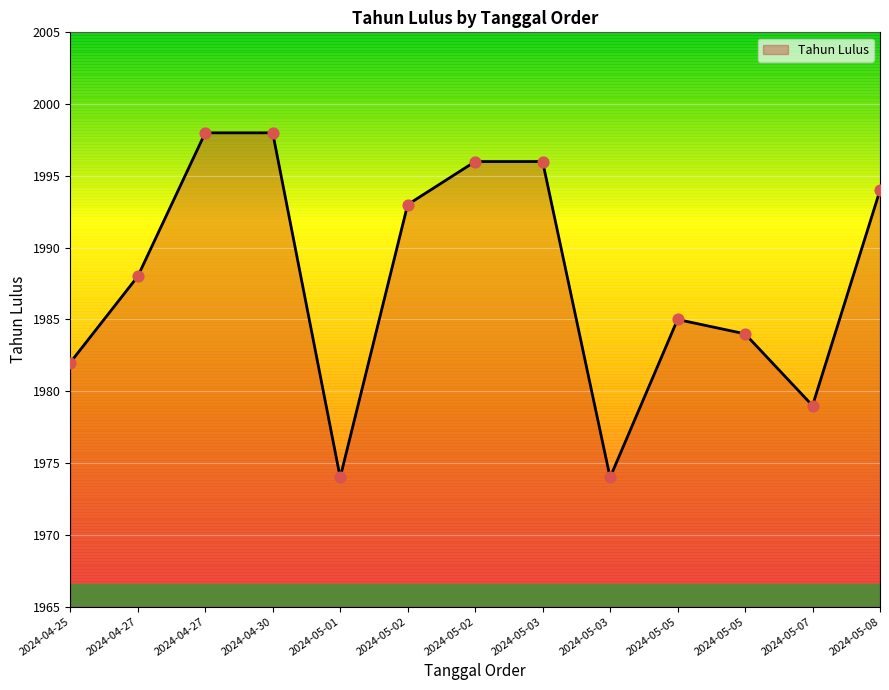

Approximately how many times larger is the value at 2024-05-05 compared to 2024-05-07?

1.0